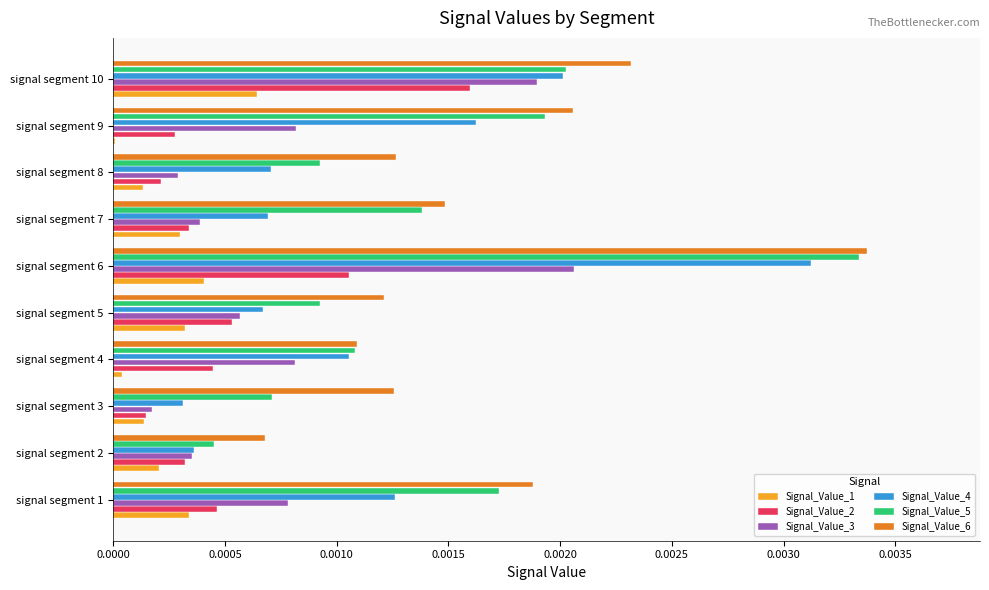

Which series changed the most between signal segment 1 and signal segment 8?

Signal_Value_5